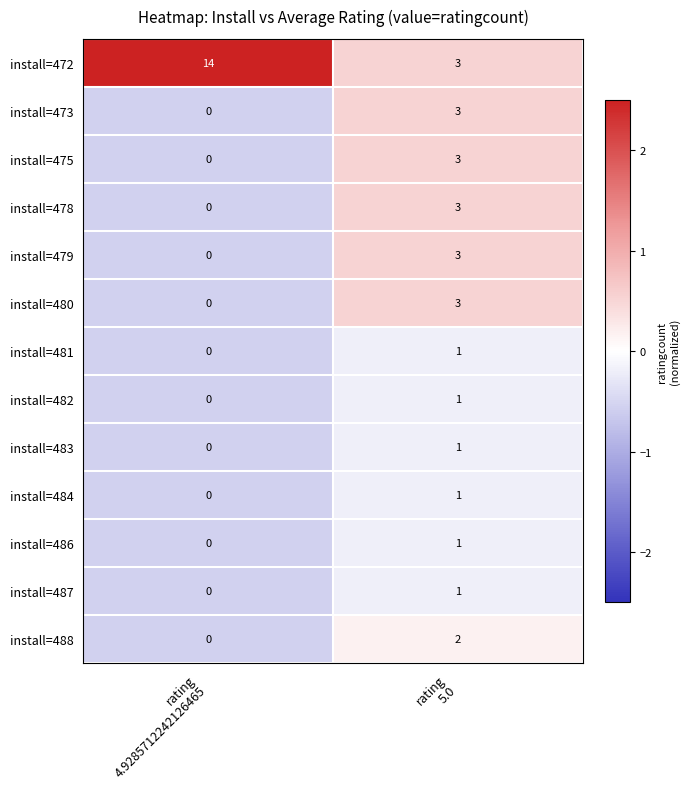

Which series has the largest total across all categories?

install=472